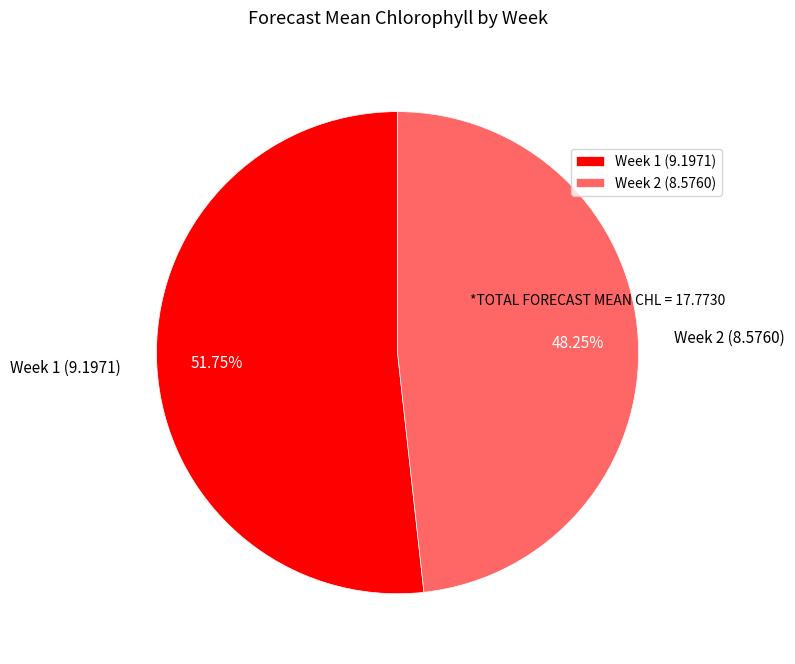

Does Week 1 represent more than half of the total?

Yes